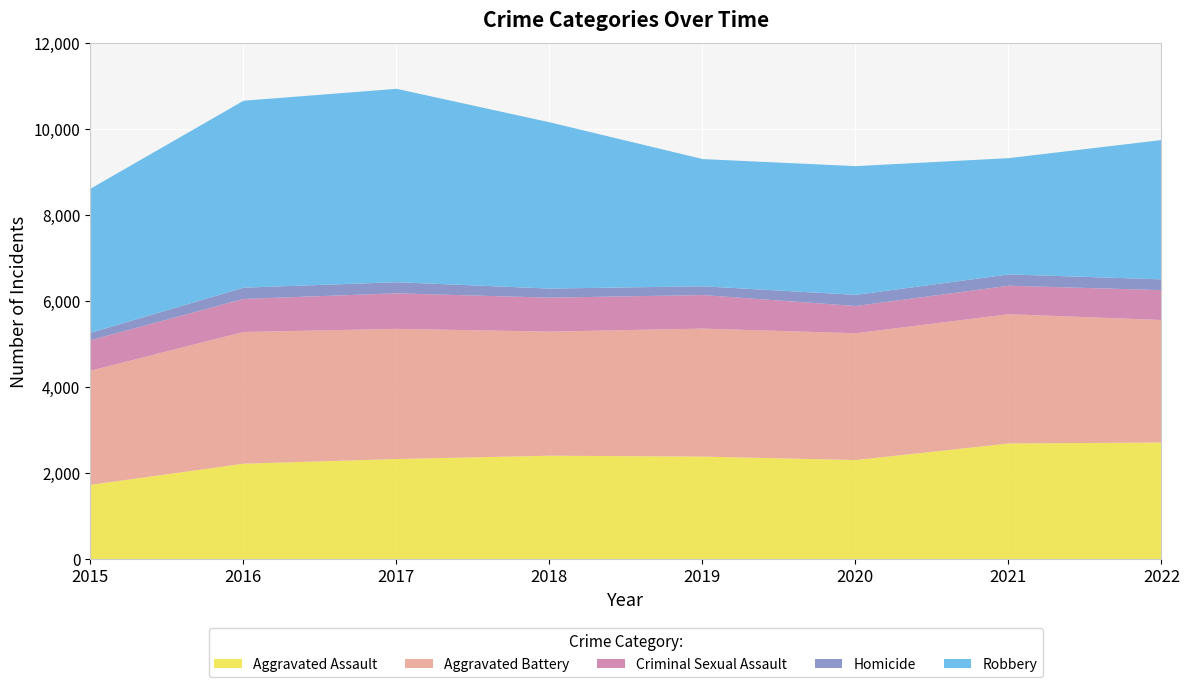

What is the difference between the maximum and minimum values in the Robbery series?

1794